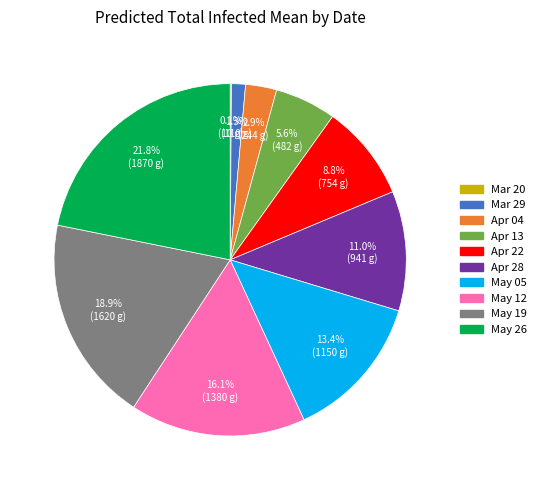

What is the largest slice in the pie chart?

May 26